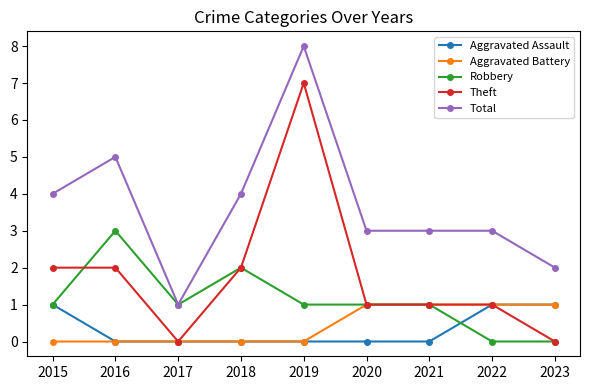

Count the number of categories in the chart.

9